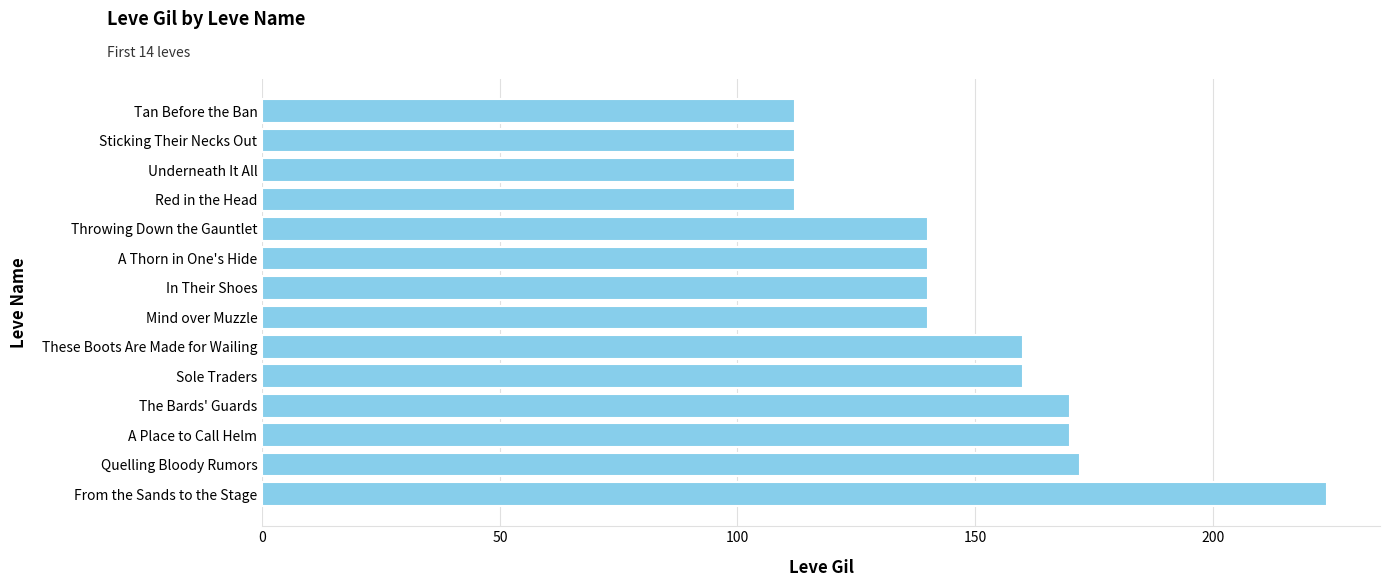

What is the approximate value at Quelling Bloody Rumors?

172